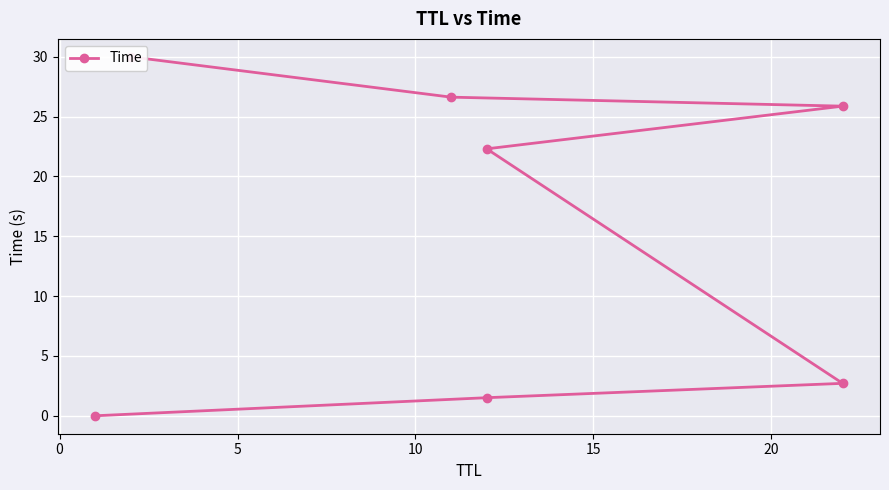

Reading left to right, extract all data points from this chart.

0.0	1.5	2.7	22.3	25.9	26.6	30.0